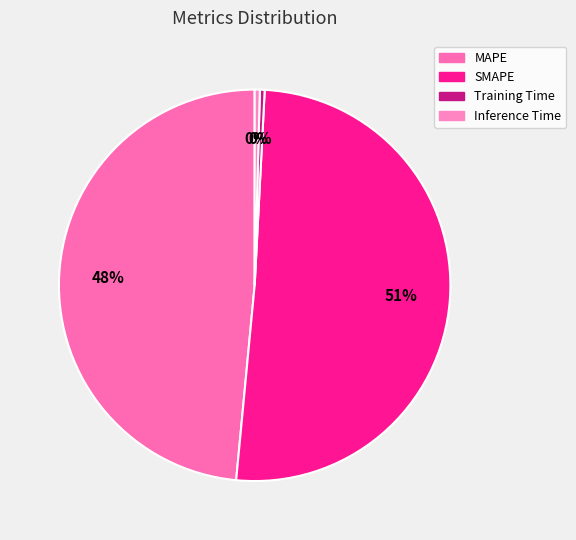

The SMAPE slice represents 40% of the pie. True or false?

False